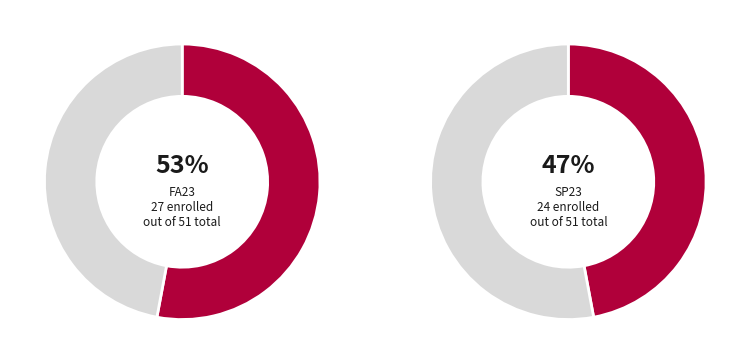

What is the change in value from FA23 to SP23?

-3